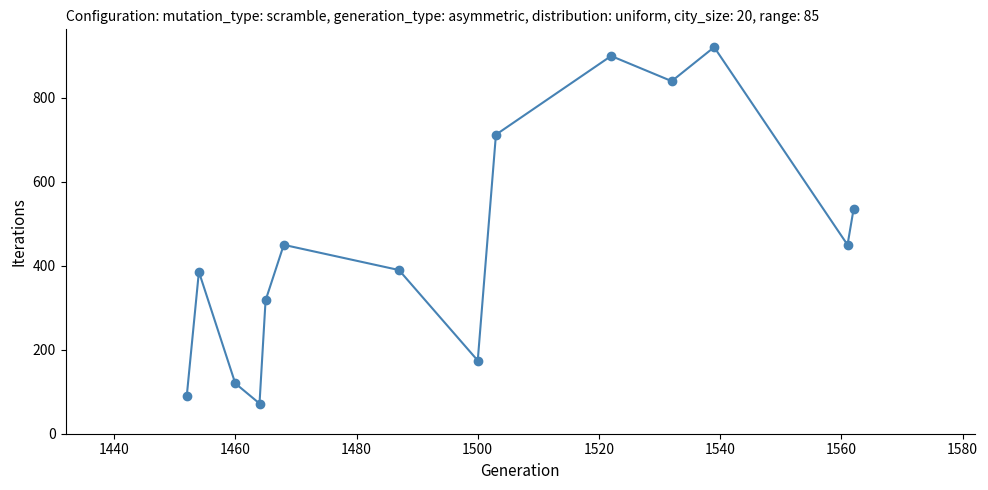

What is the value of the 11th point from the left?

840.0